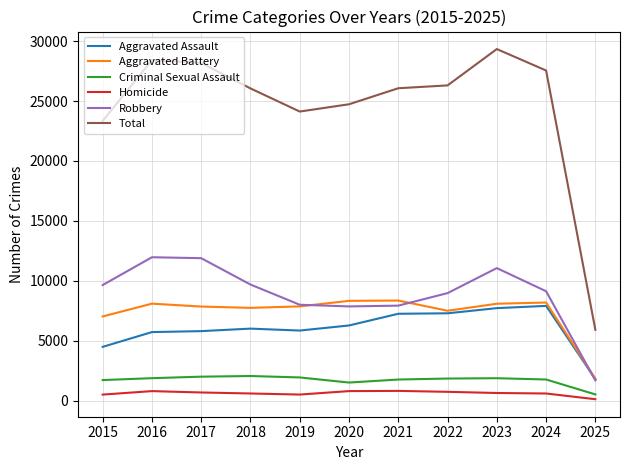

The Aggravated Battery series shows 12665 at 2017. True or false?

False